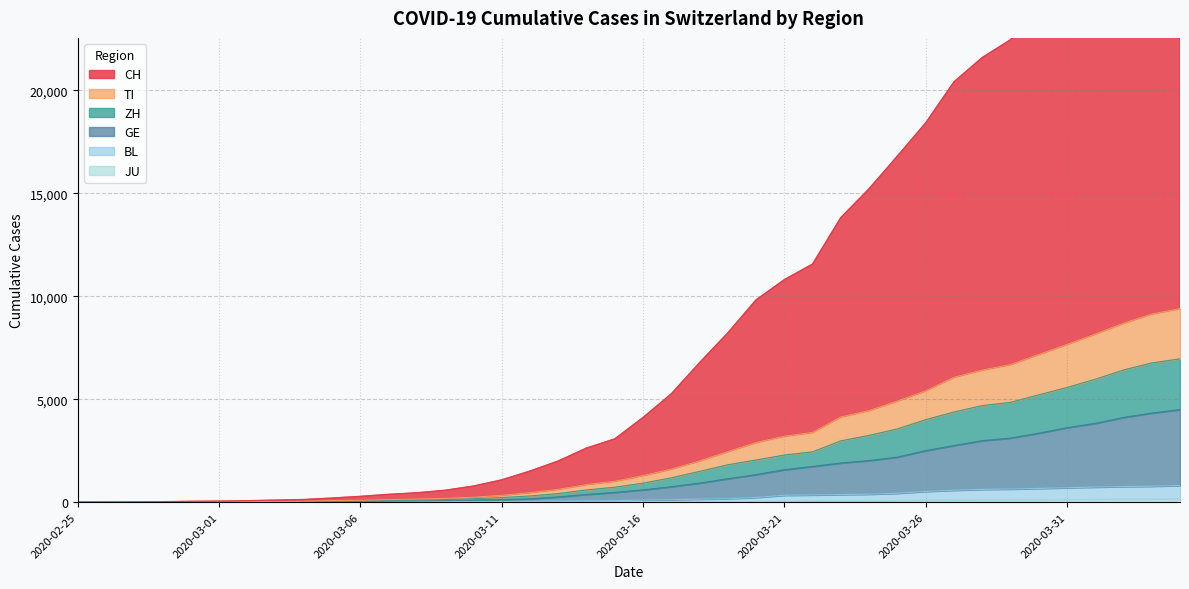

List the labels in order of CH value, smallest first.

2020-02-25, 2020-02-26, 2020-02-27, 2020-02-28, 2020-02-29, 2020-03-01, 2020-03-02, 2020-03-03, 2020-03-04, 2020-03-05, 2020-03-06, 2020-03-07, 2020-03-08, 2020-03-09, 2020-03-10, 2020-03-11, 2020-03-12, 2020-03-13, 2020-03-14, 2020-03-15, 2020-03-16, 2020-03-17, 2020-03-18, 2020-03-19, 2020-03-20, 2020-03-21, 2020-03-22, 2020-03-23, 2020-03-24, 2020-03-25, 2020-03-26, 2020-03-27, 2020-03-28, 2020-03-29, 2020-03-30, 2020-03-31, 2020-04-01, 2020-04-02, 2020-04-03, 2020-04-04